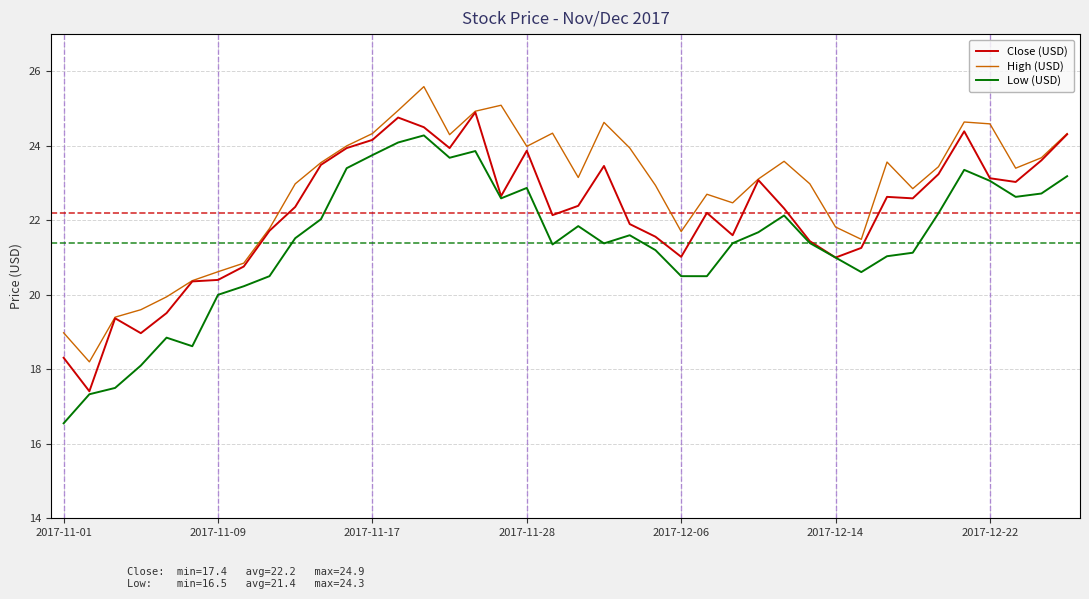

True or false: High (USD) and Low (USD) cross at least once.

False